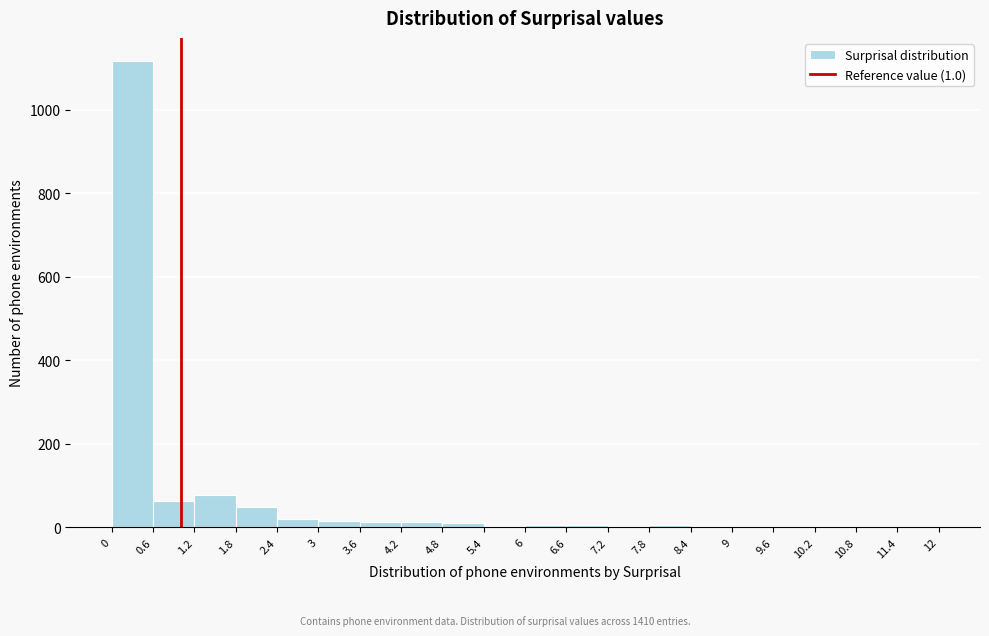

Which range on the x-axis has the tallest bar?

0 to 0.6